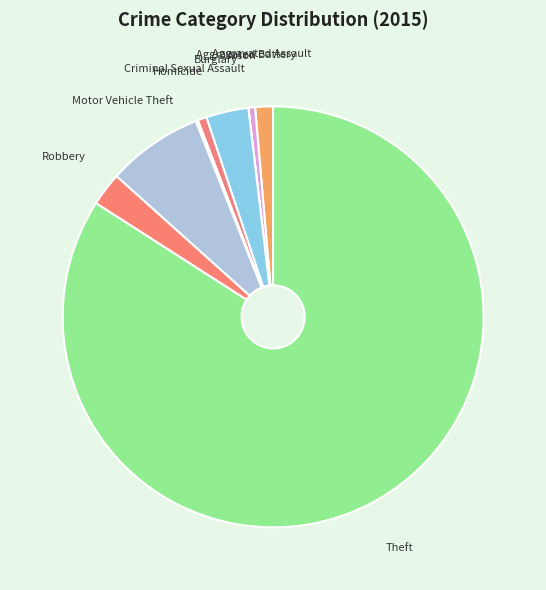

Between Aggravated Battery and Aggravated Assault, which is larger?

Aggravated Assault